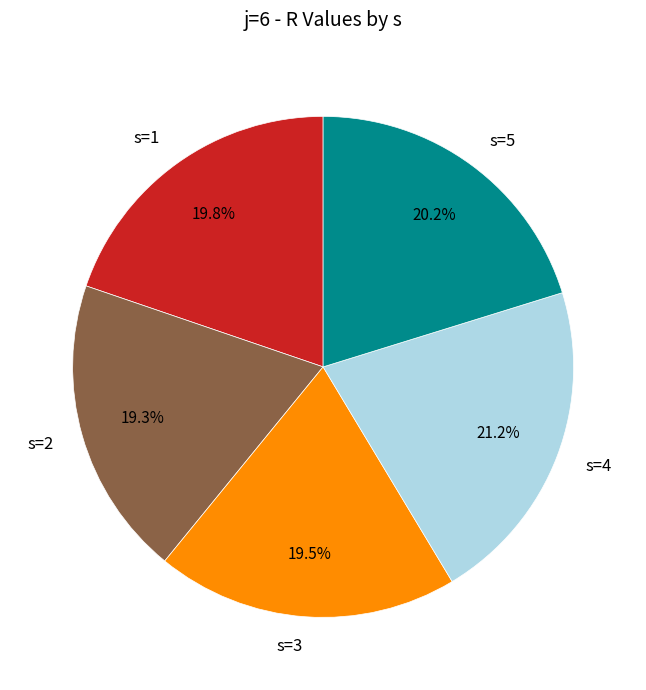

What percentage is the s=5 slice, to the nearest percent?

20%